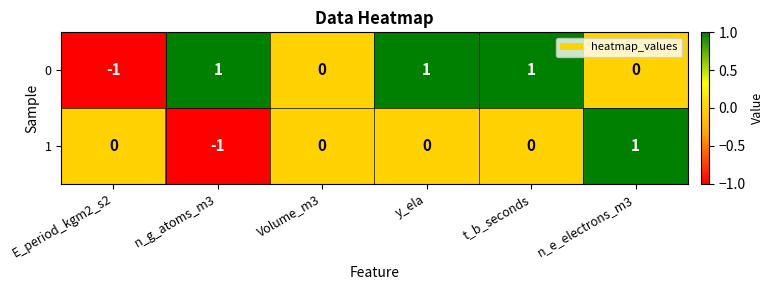

Is it true that 1 equals -2 at n_g_atoms_m3?

False